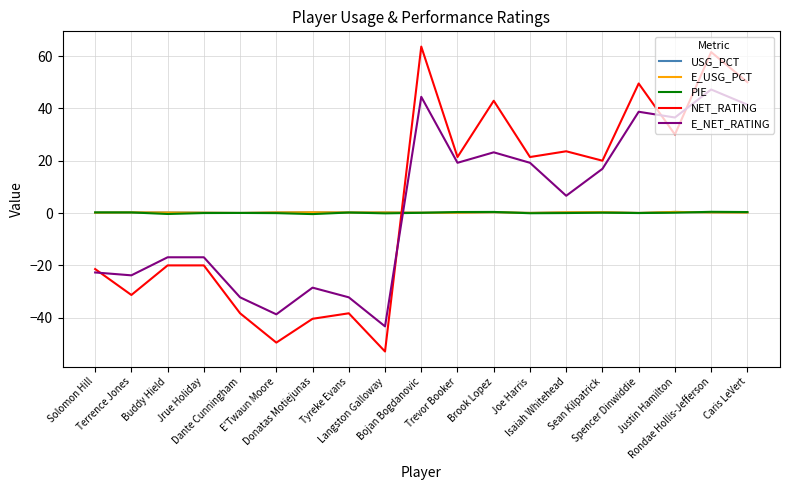

Which series has the largest total across all categories?

NET_RATING